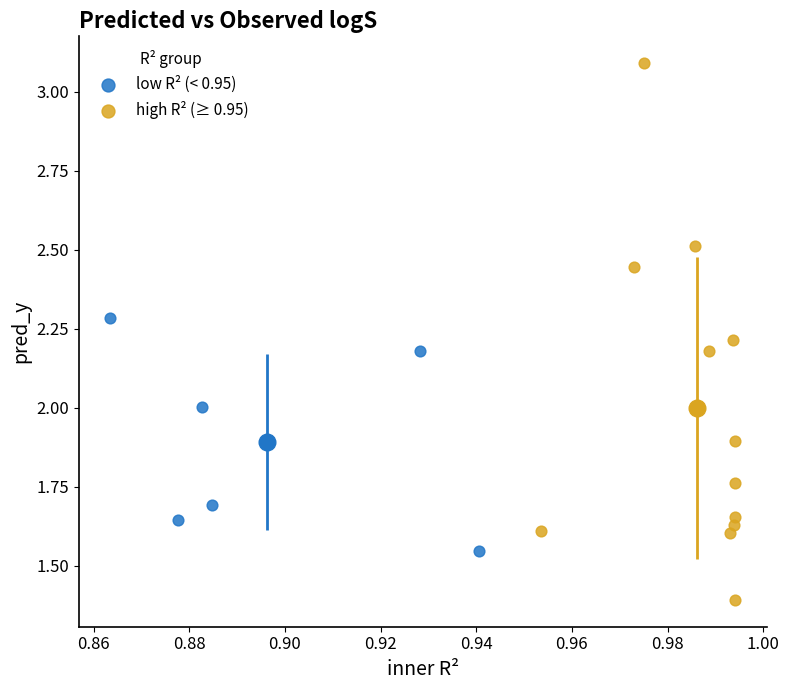

What are all the series names shown in the legend?

low R² (< 0.95), high R² (≥ 0.95)